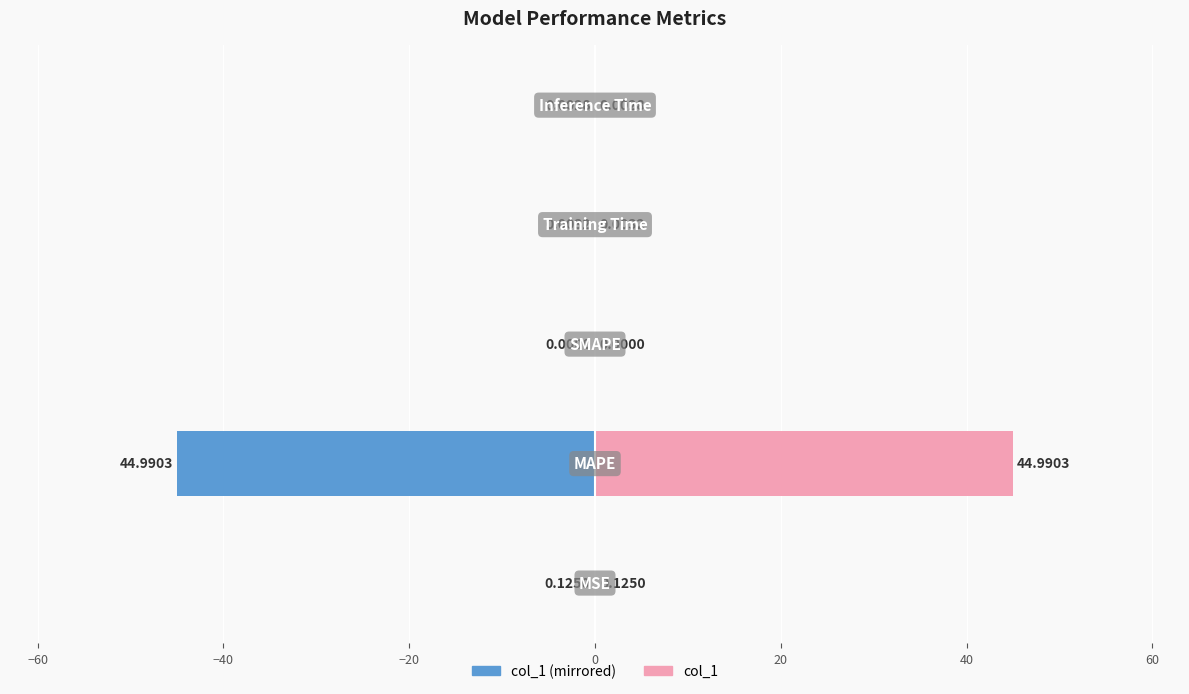

The value of col_1 (left) at −40 is -19.6. True or false?

False